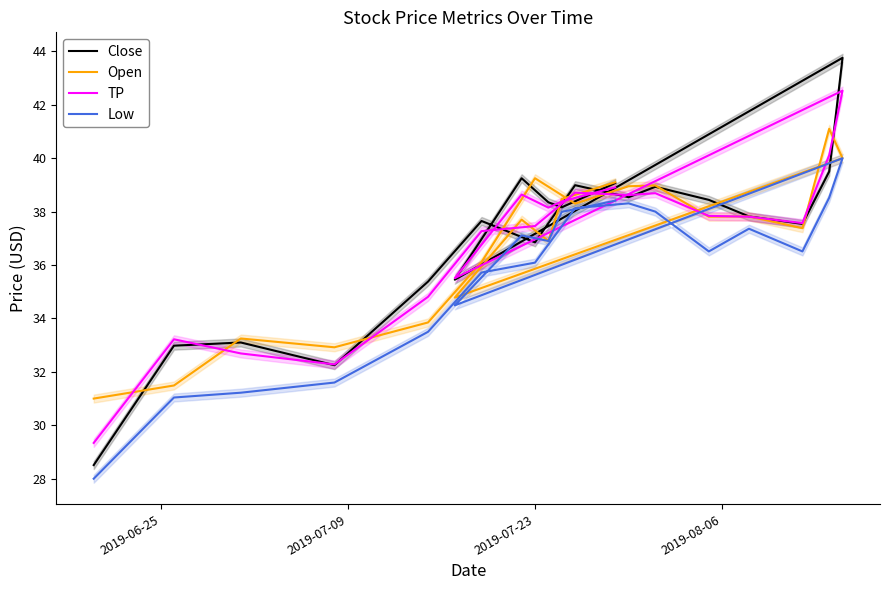

How many interior local peaks does the Open series have?

6